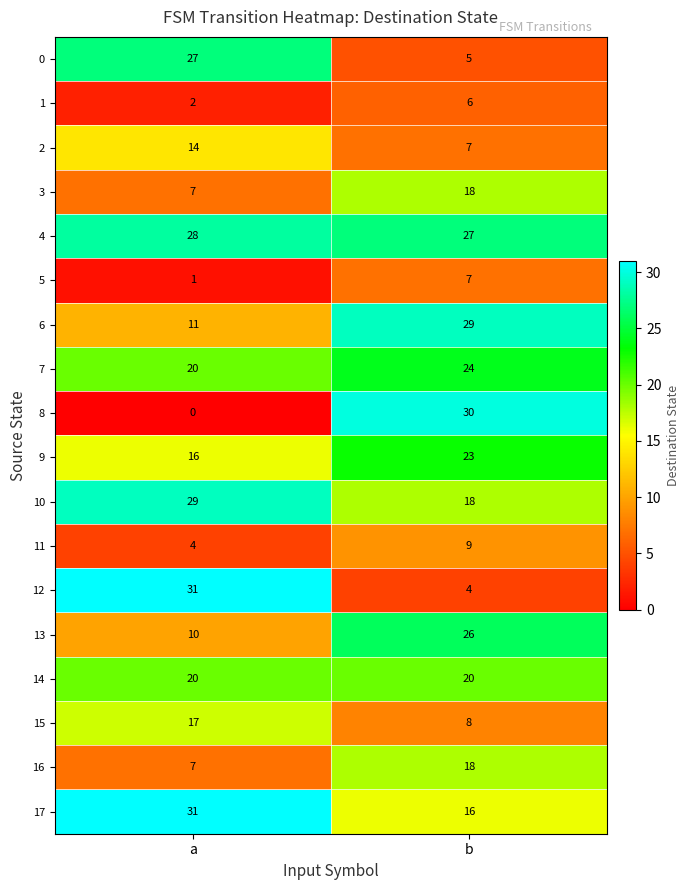

The 15 series shows 8 at b. True or false?

True